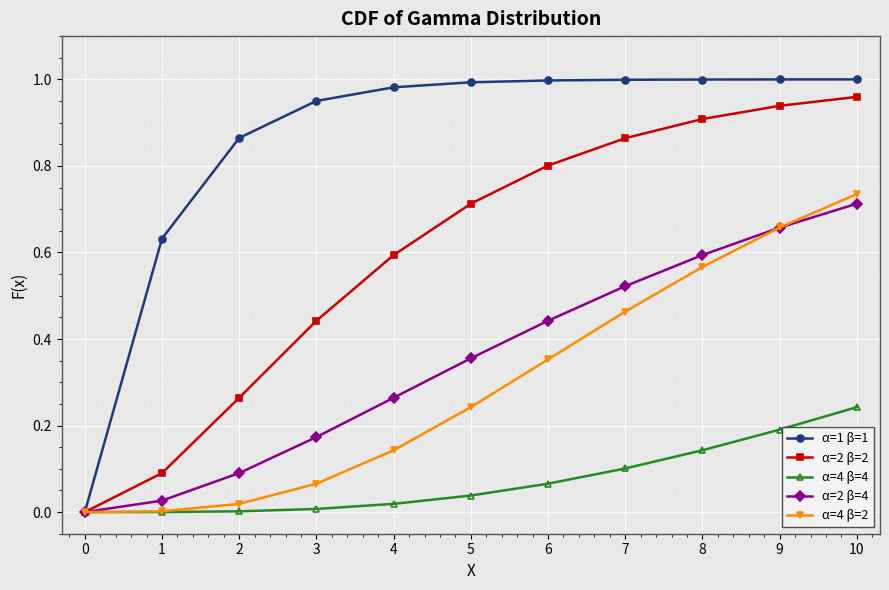

True or false: α=2 β=4 has more than 1 points higher than both neighbors.

False